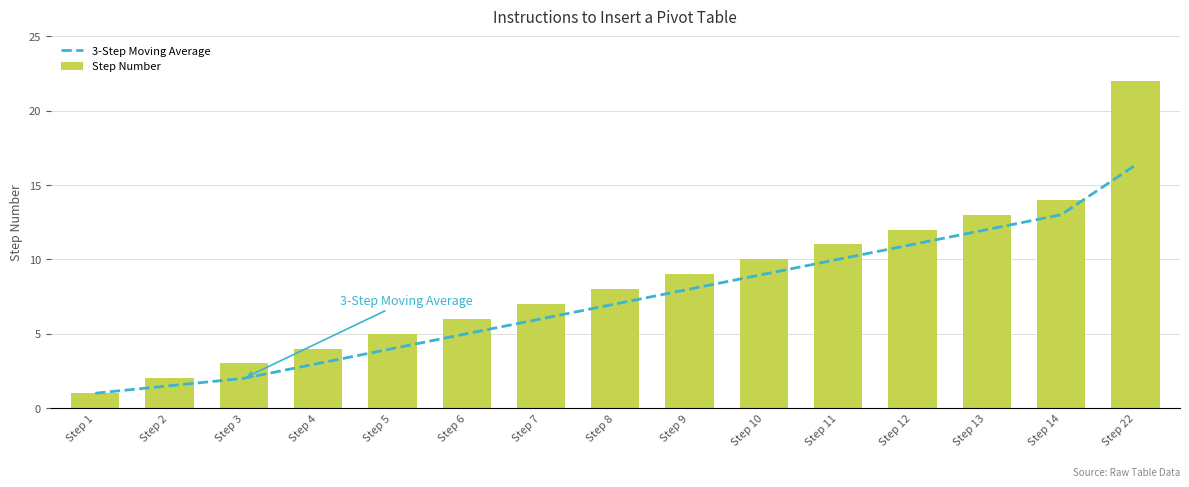

What are all the series names shown in the legend?

3-Step Moving Average, Step Number